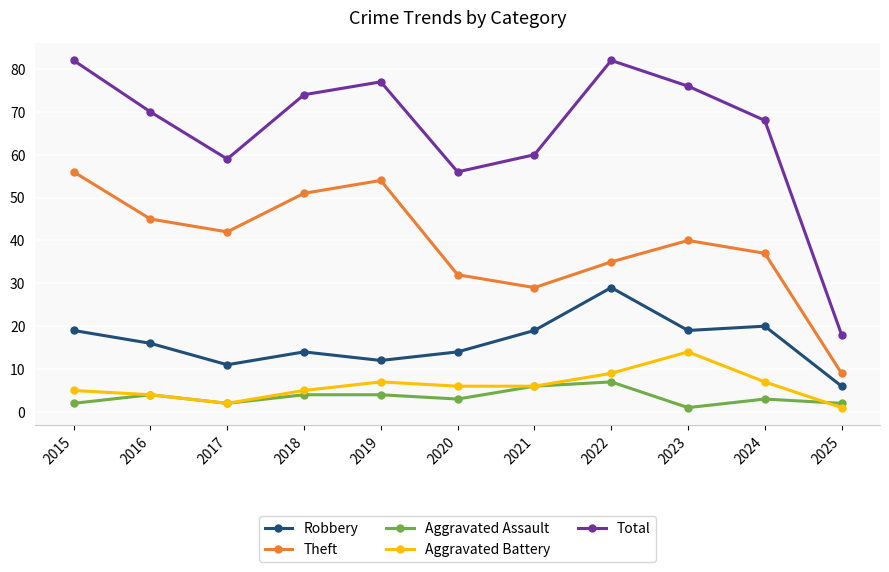

At how many categories does at least one series exceed 40?

10